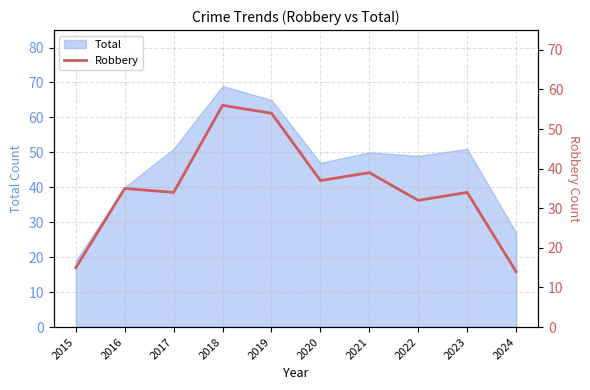

At which label does Total reach its peak?

2018